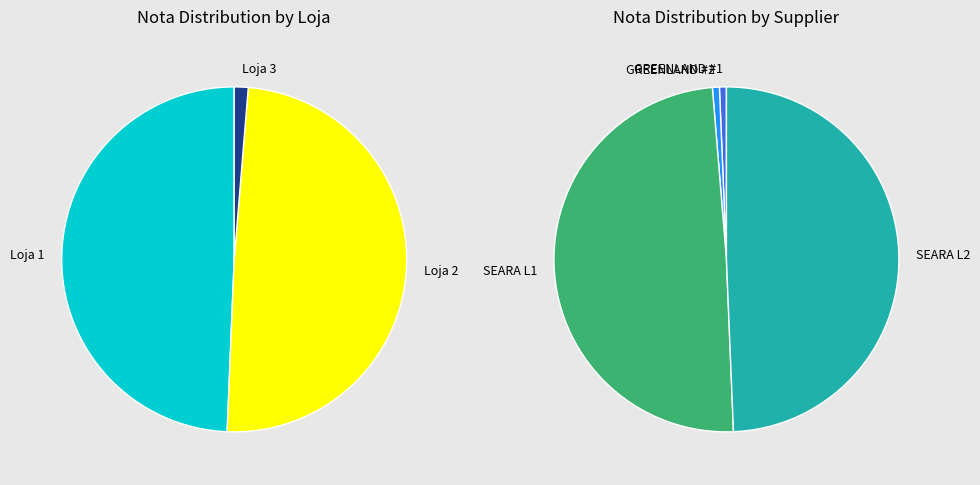

What is the change in value from Loja 3 (GREENLAND #1) to Loja 2 (SEARA)?

+373666